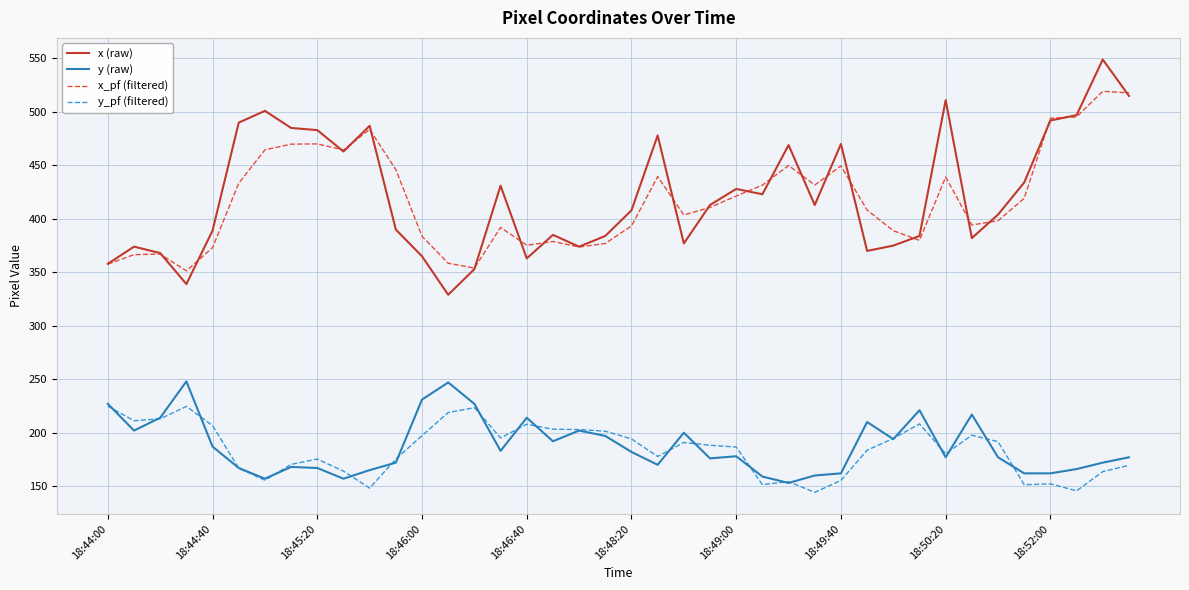

Which series has the largest total across all categories?

x (raw)